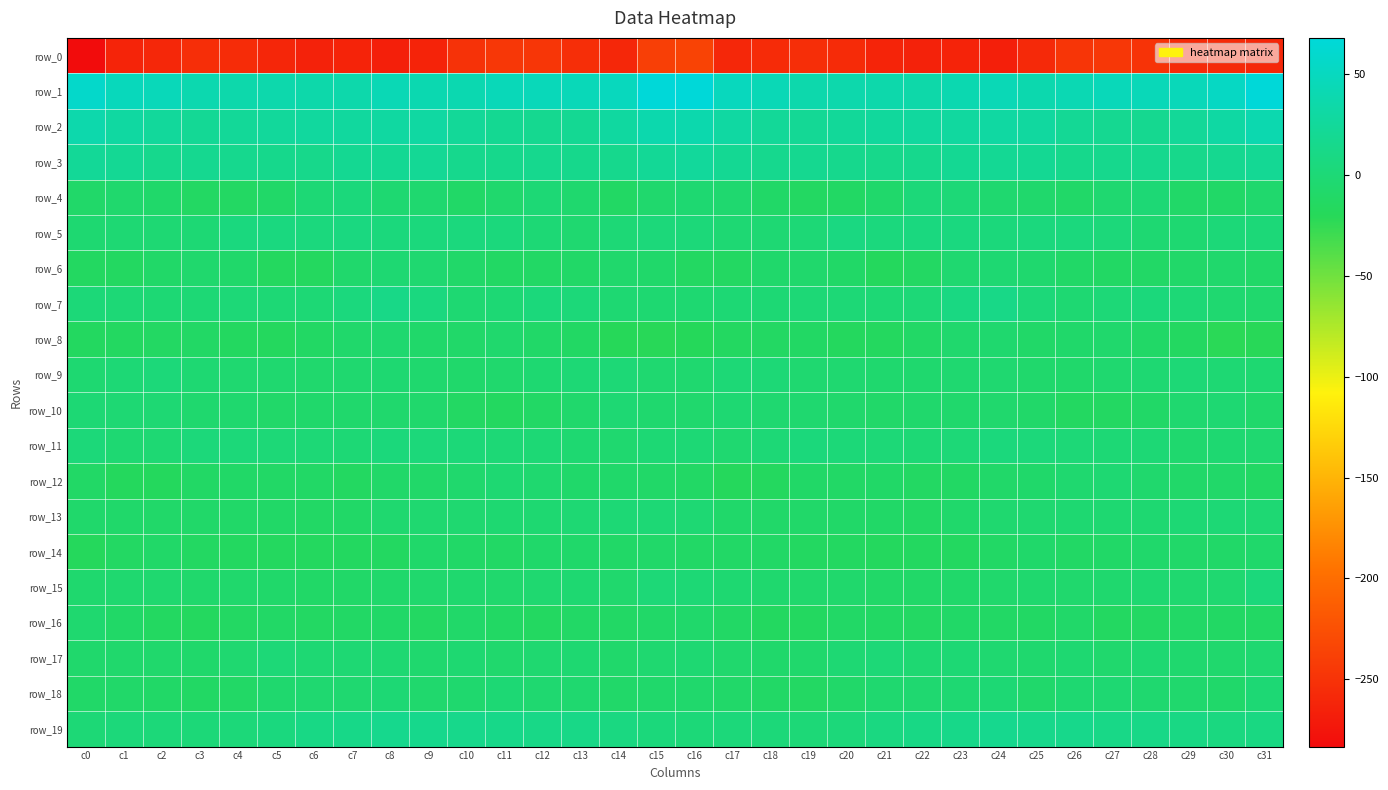

What is the lowest value of the row_12 series?

-17.6